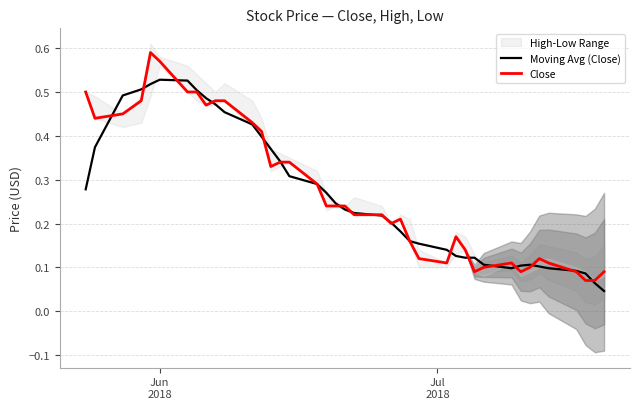

After their last crossing, which series has the higher values: Close or Moving Avg (Close)?

Close